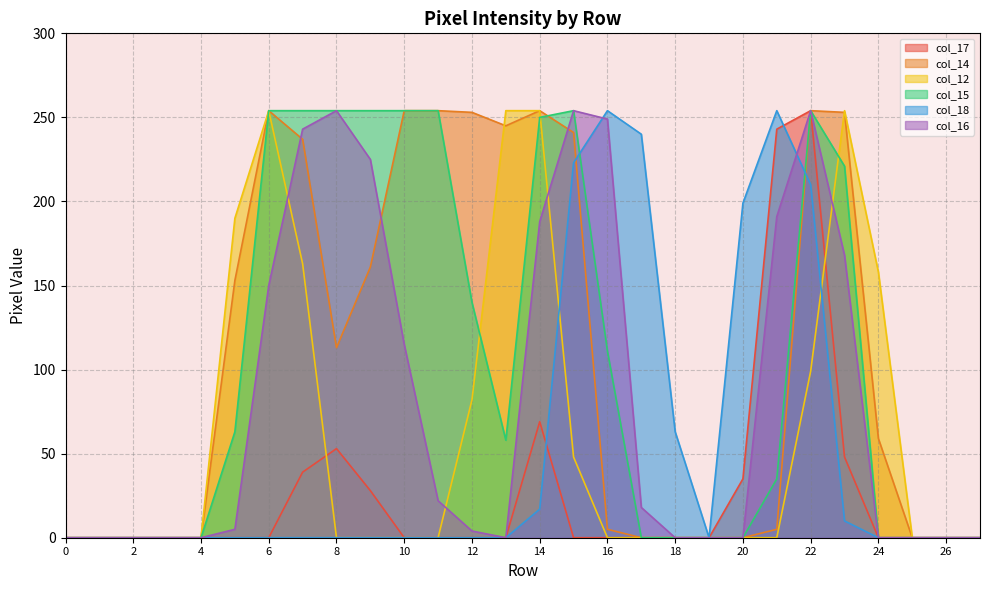

Rank the series at 6 from lowest to highest value.

col_17, col_18, col_16, col_14, col_12, col_15